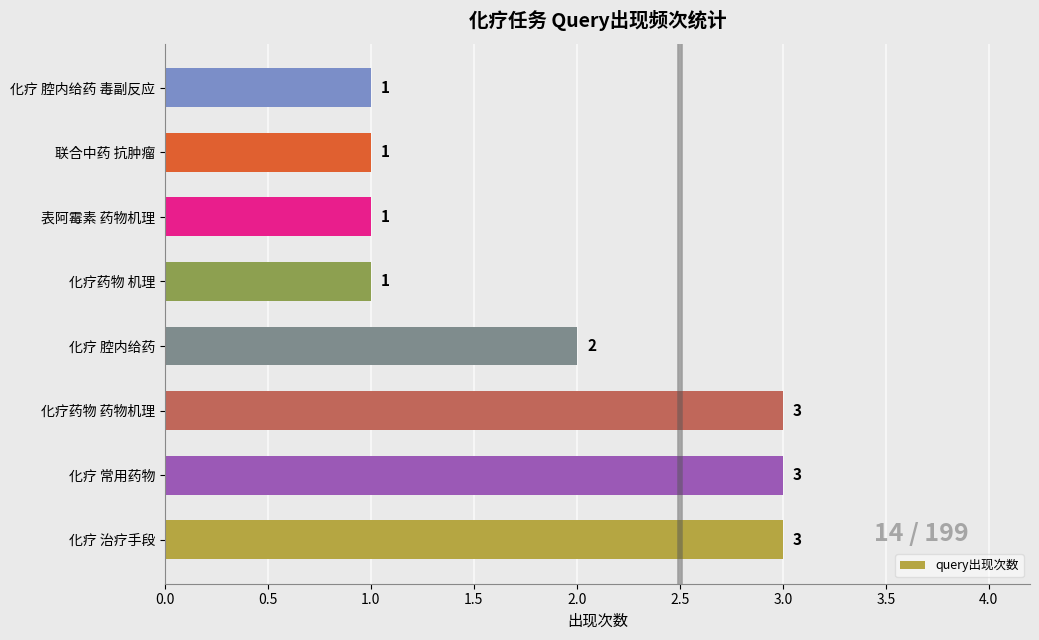

Is it true that the value at 化疗 腔内给药 is 2?

True